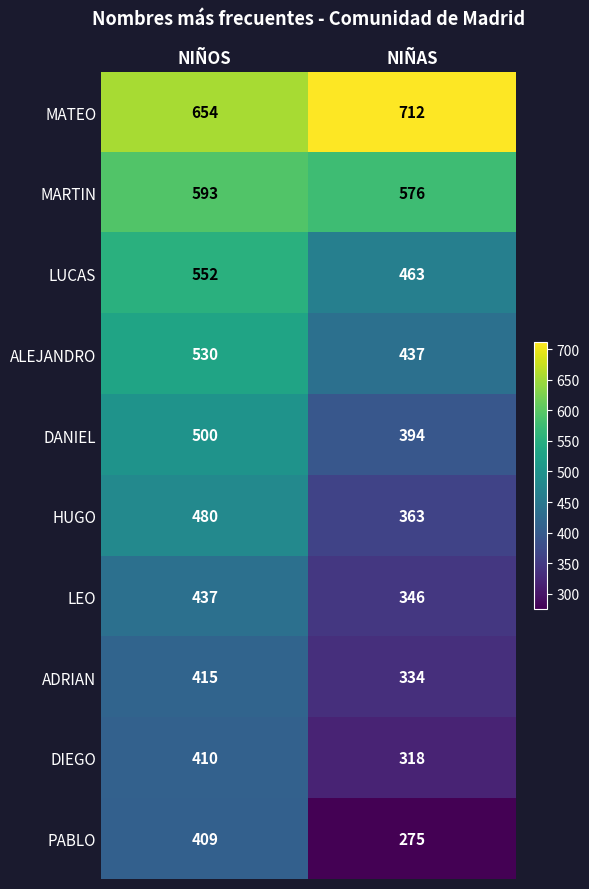

At how many categories does at least one series exceed 484?

2